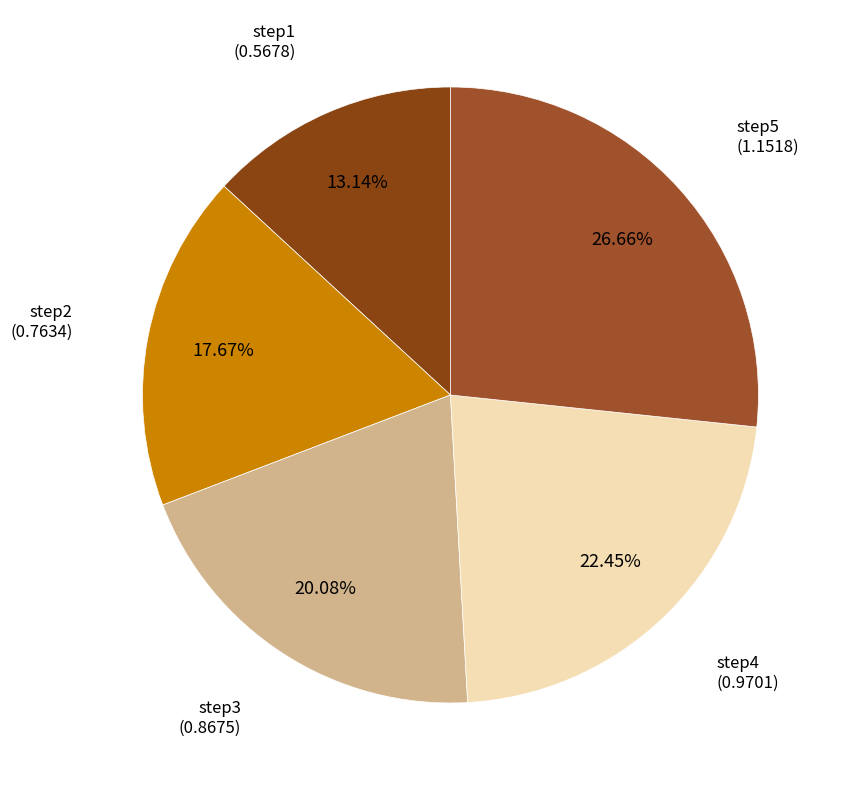

How many segments does this pie chart have?

5